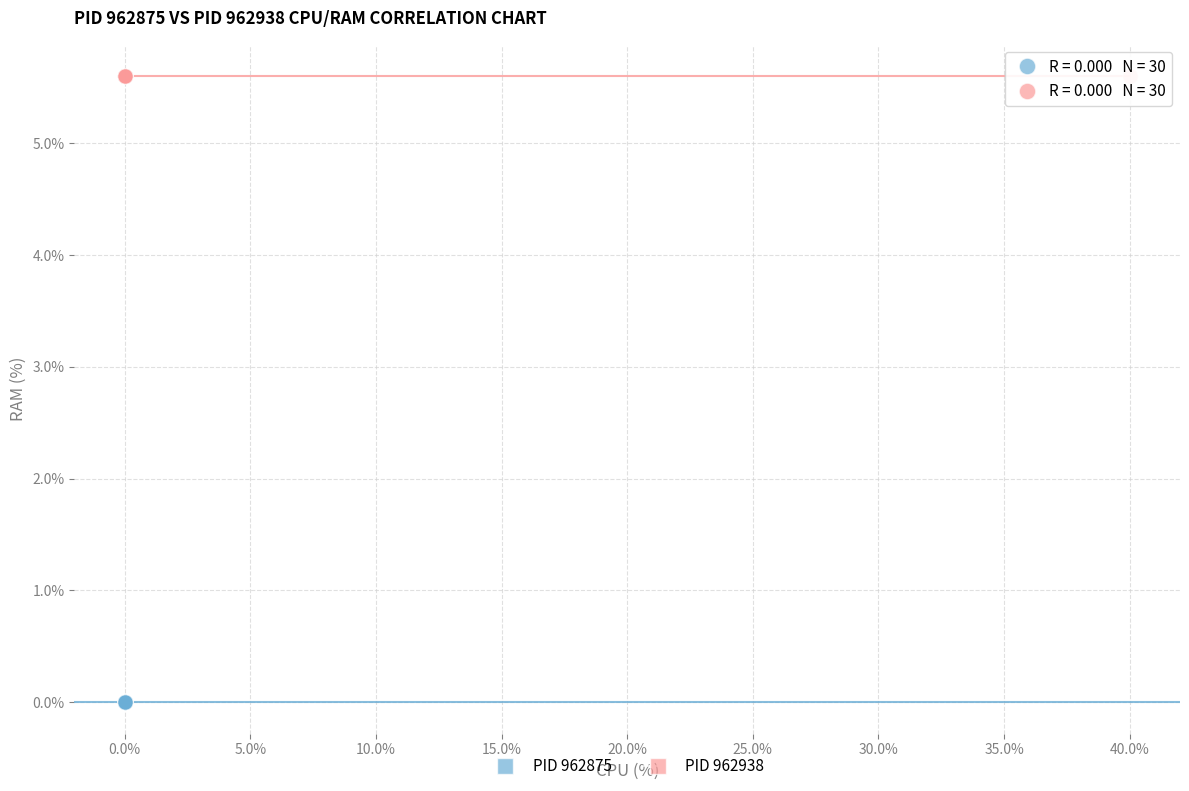

Which series contains the lowest Y value?

PID 962875